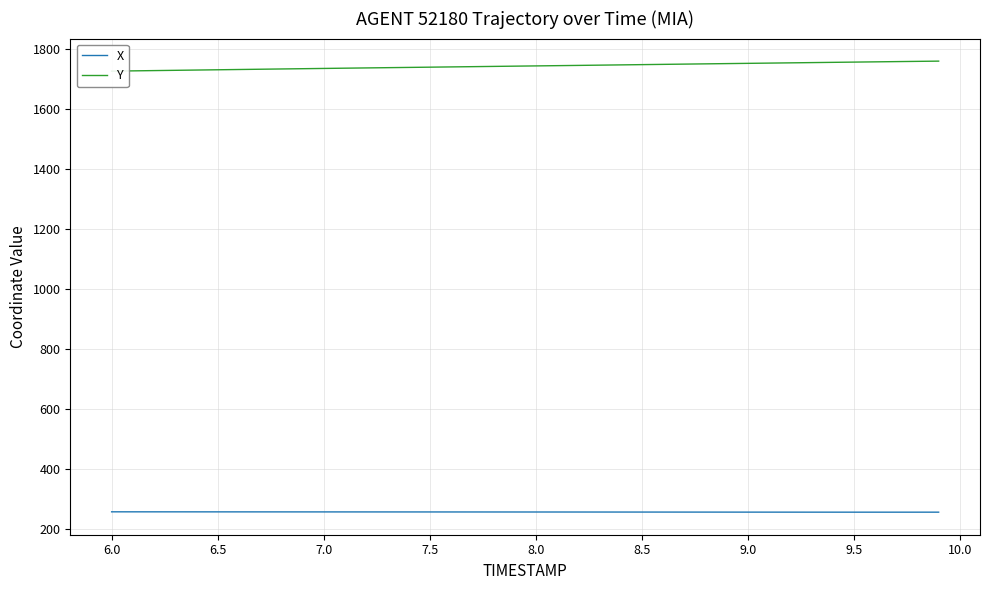

Rank the series by their average value, from highest to lowest.

Y, X